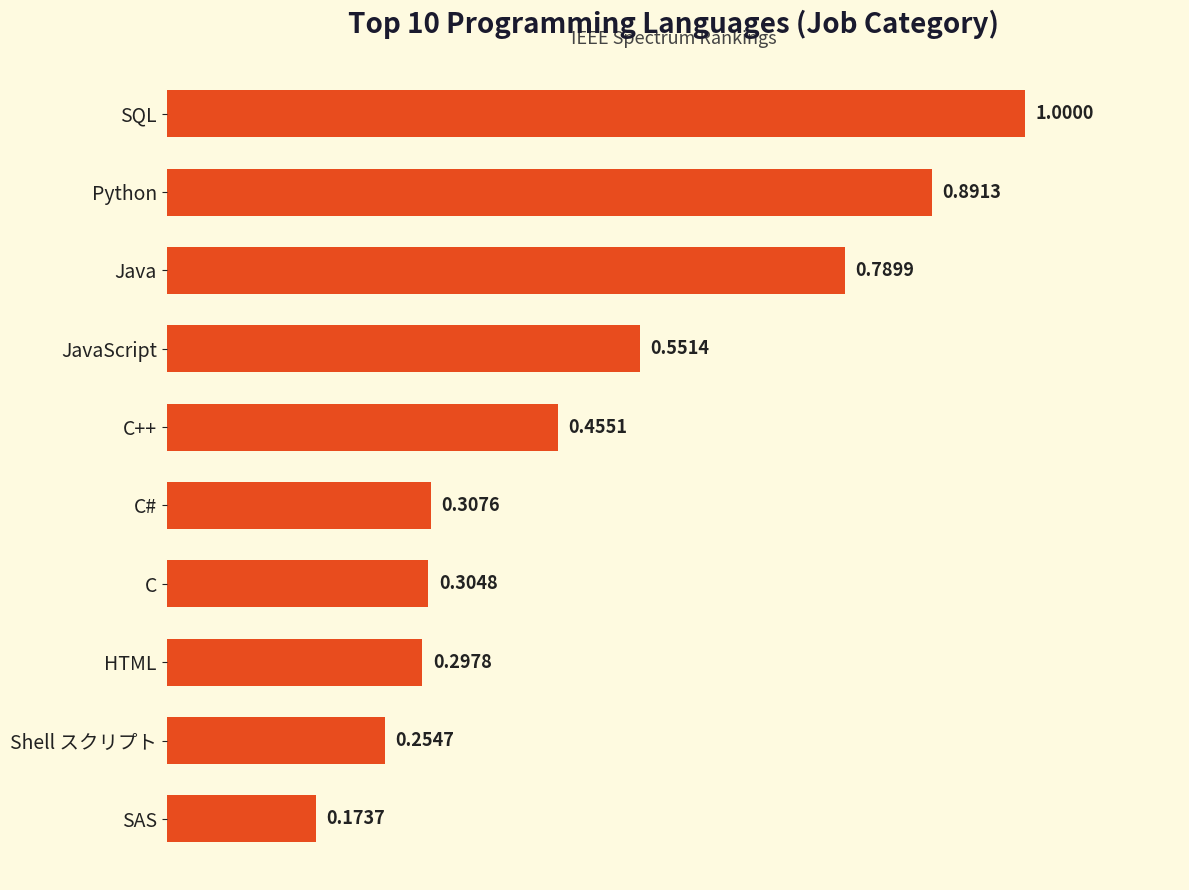

How many series are shown in this chart?

1